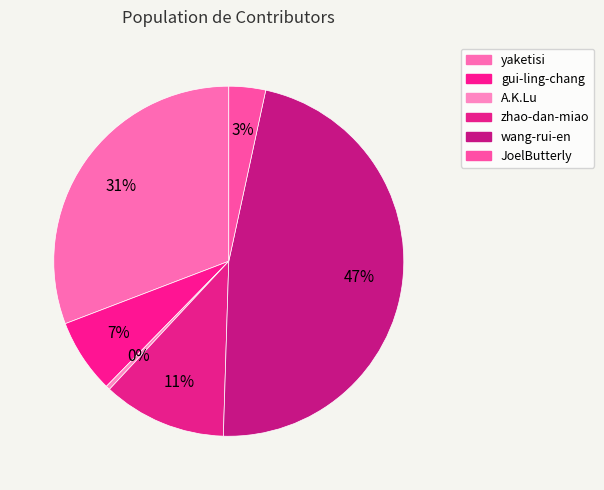

Do wang-rui-en and yaketisi together represent more than half of the pie?

Yes